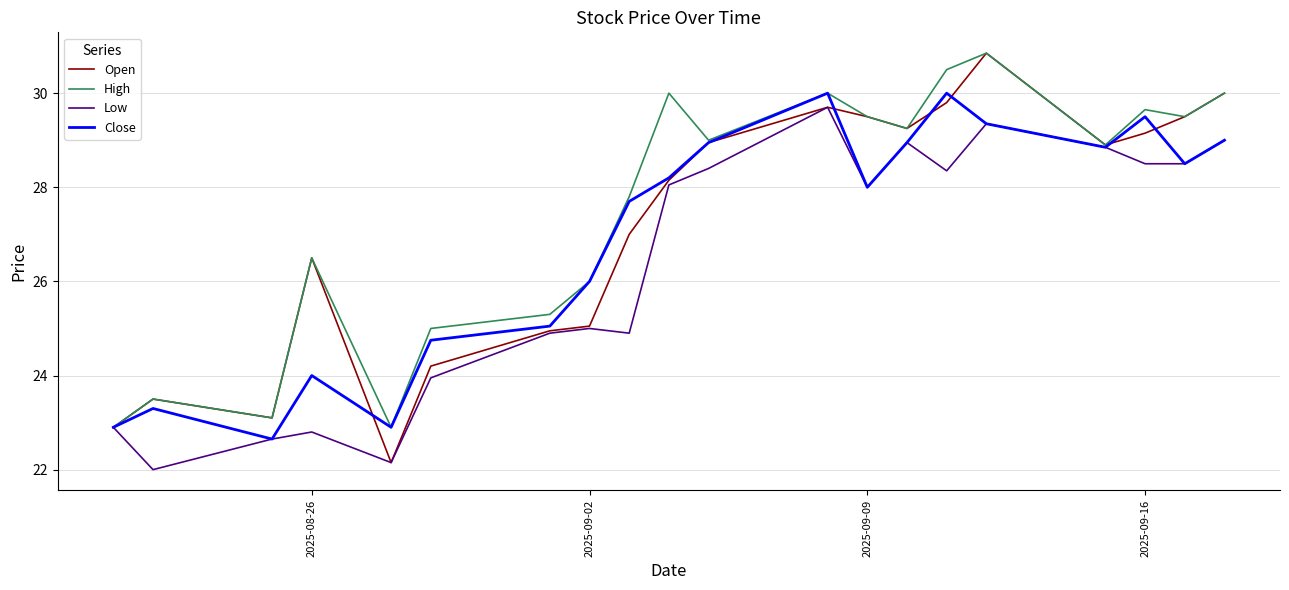

What is the lowest value of the Close series?

22.6